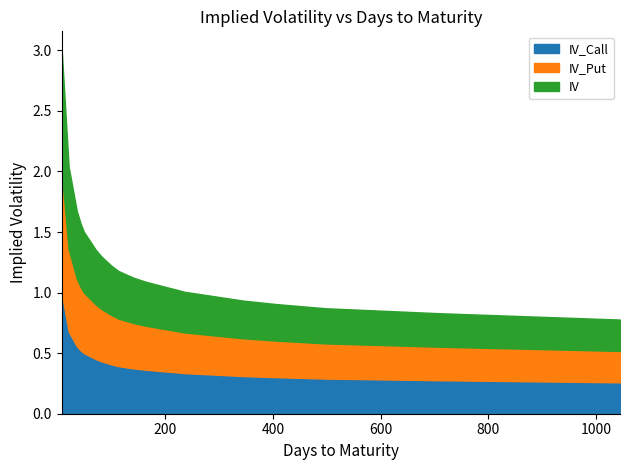

What is the greatest value displayed?

1.0